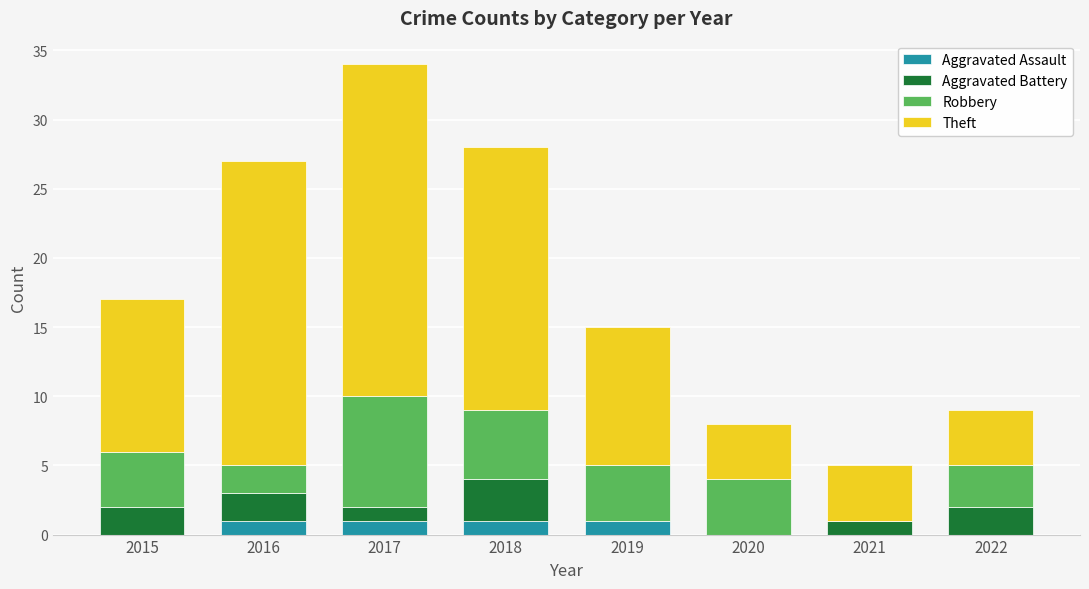

What are all the series names shown in the legend?

Aggravated Assault, Aggravated Battery, Robbery, Theft